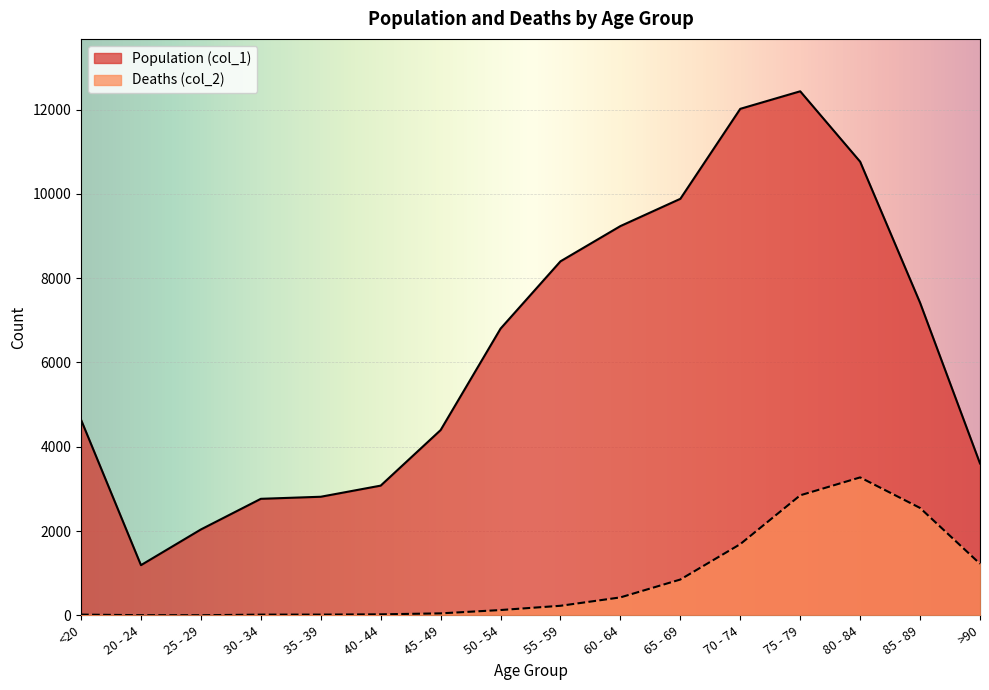

What is the difference between the Deaths (col_2) values at 55 - 59 and 20 - 24?

223